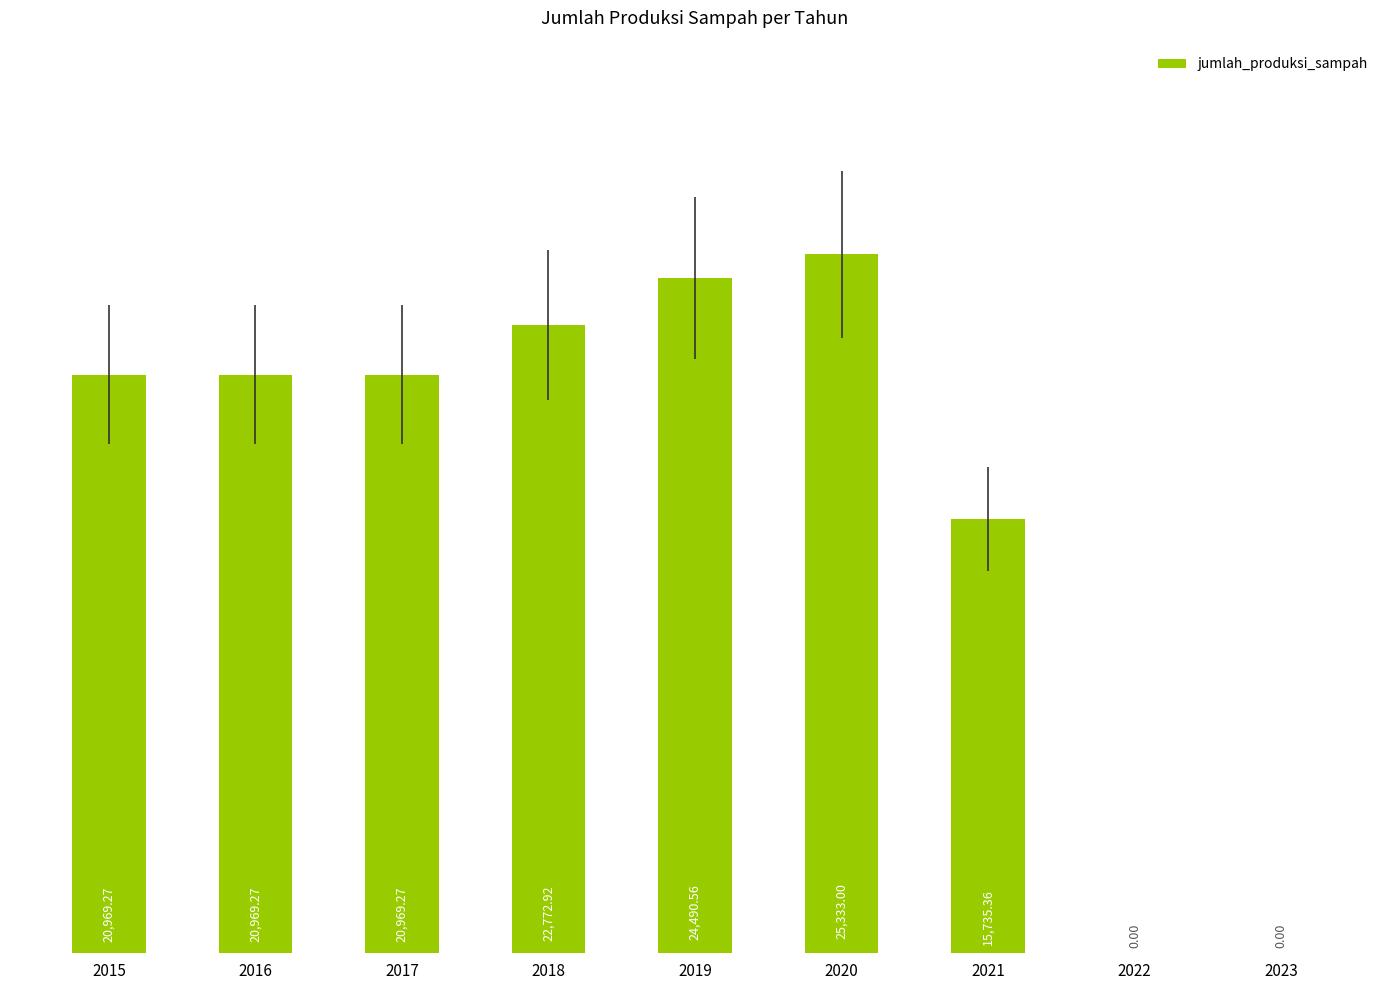

Count the number of categories in the chart.

9